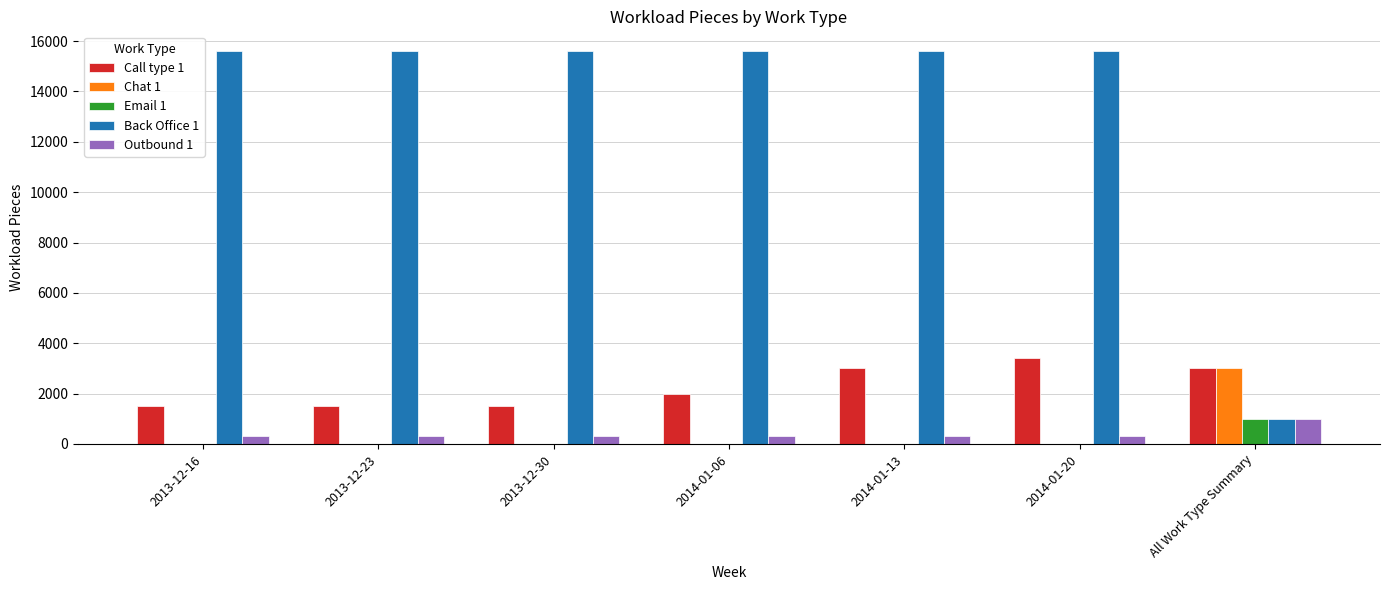

What are all the series names shown in the legend?

Call type 1, Chat 1, Email 1, Back Office 1, Outbound 1